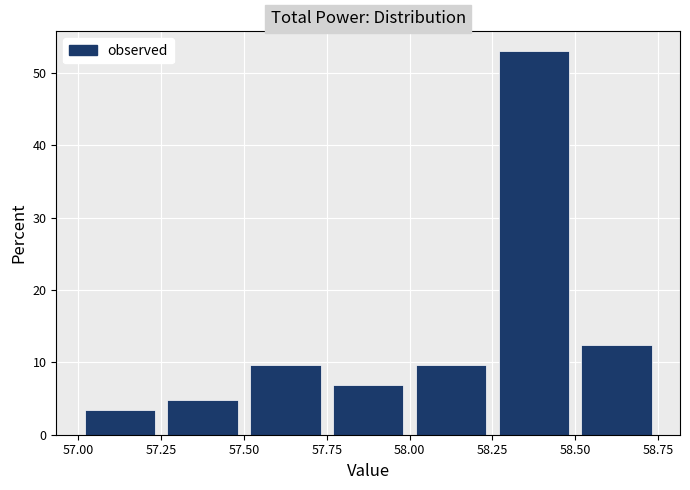

Reading left to right, list every bar in this chart as the range it spans on the x-axis followed by its height. The values are not printed on the chart, so give them approximately, as read against the axis.

57.00 to 57.25: 3
57.25 to 57.50: 5
57.50 to 57.75: 10
57.75 to 58.00: 7
58.00 to 58.25: 10
58.25 to 58.50: 53
58.50 to 58.75: 12